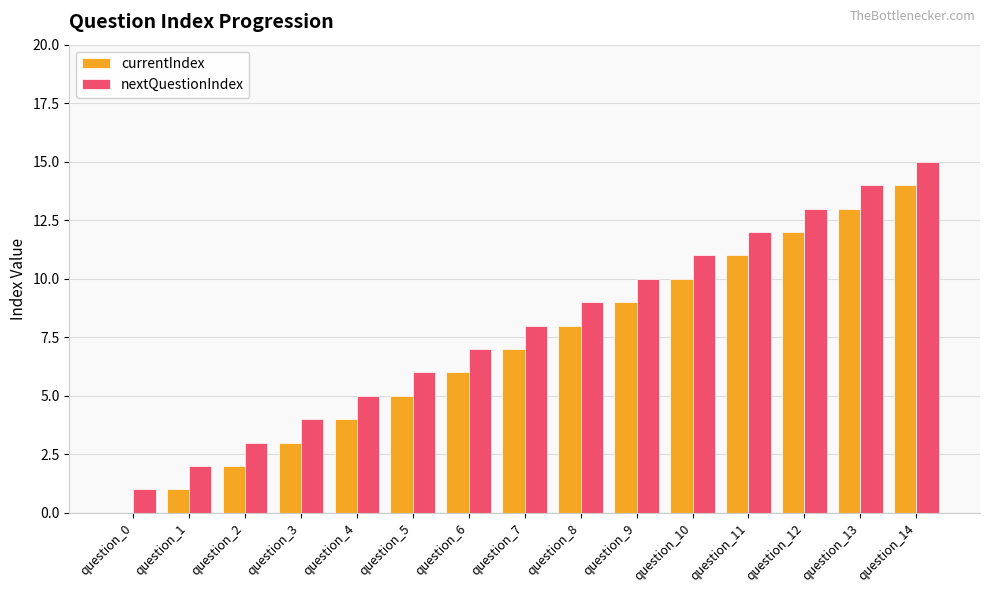

Reading left to right, extract all data points from this chart.

currentIndex: question_0=0	question_1=1	question_2=2	question_3=3	question_4=4	question_5=5	question_6=6	question_7=7	question_8=8	question_9=9	question_10=10	question_11=11	question_12=12	question_13=13	question_14=14
nextQuestionIndex: question_0=1	question_1=2	question_2=3	question_3=4	question_4=5	question_5=6	question_6=7	question_7=8	question_8=9	question_9=10	question_10=11	question_11=12	question_12=13	question_13=14	question_14=15